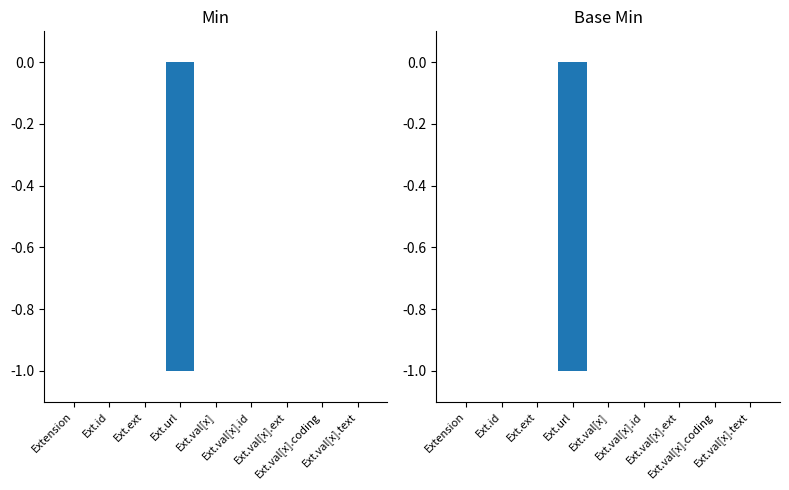

At which category does the chart reach its peak across all series?

Extension